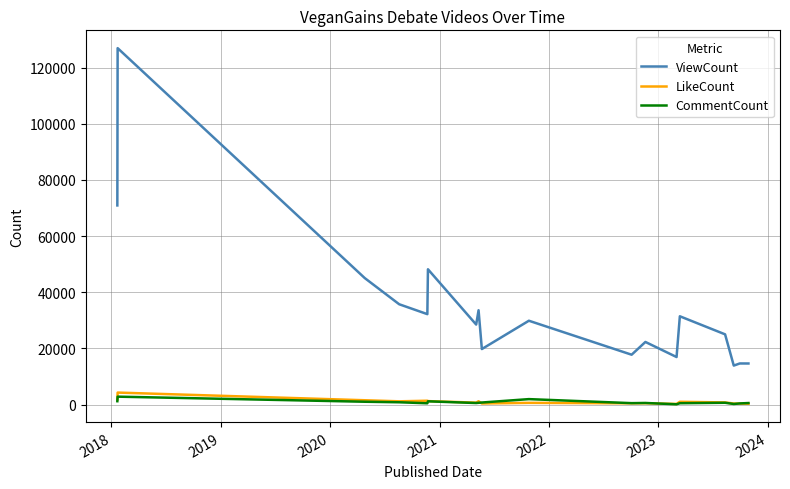

True or false: LikeCount and ViewCount intersect in this chart.

False